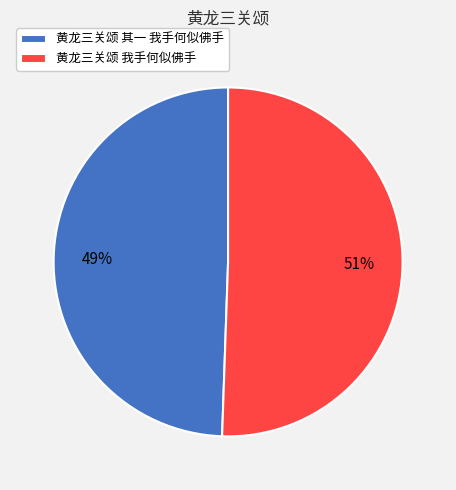

To the nearest percent, what is the average slice percentage?

50%